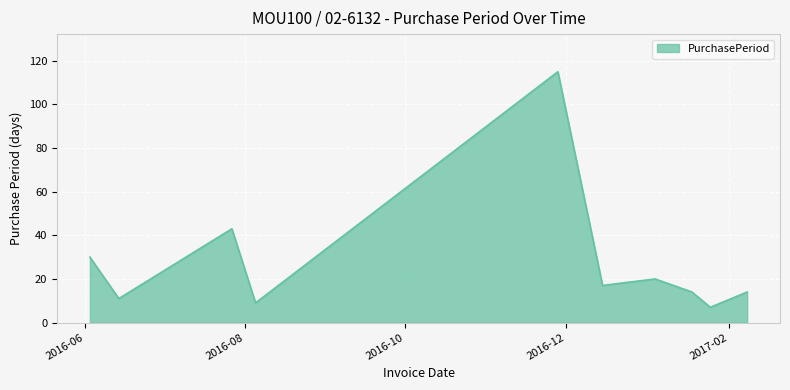

What is the difference between the maximum and minimum values?

108